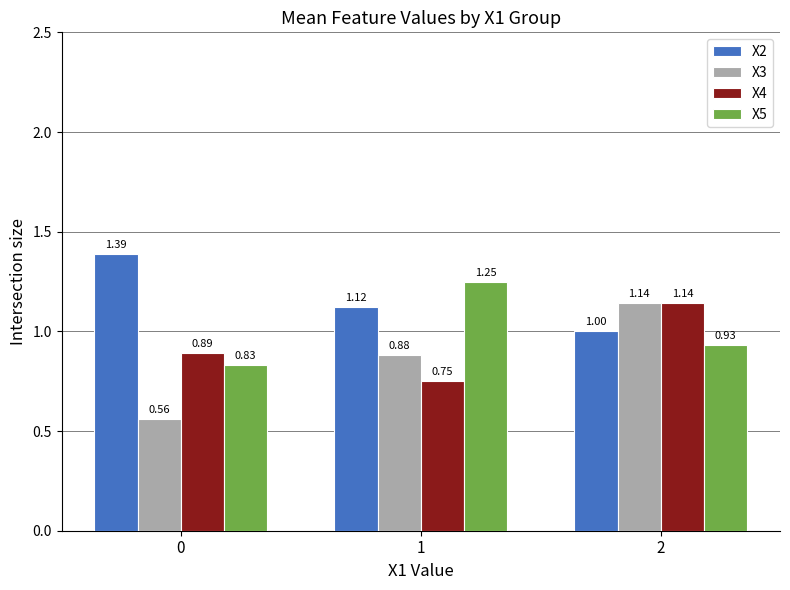

Does the chart contain stacked bars?

No